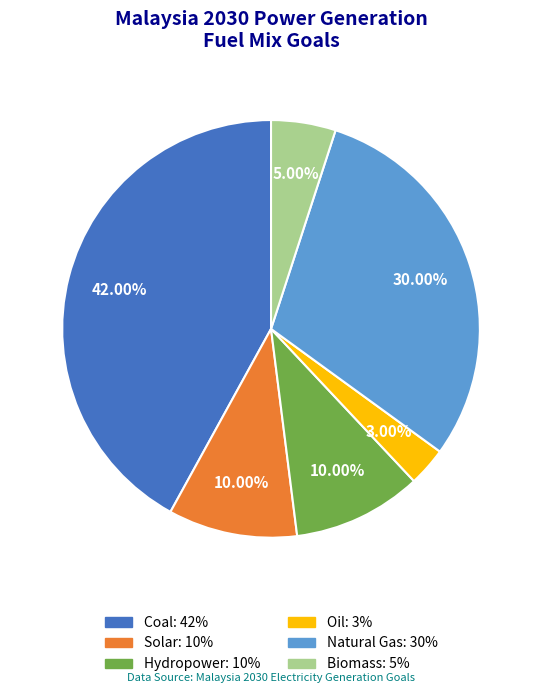

Is it true that Solar is 1% of the pie?

False